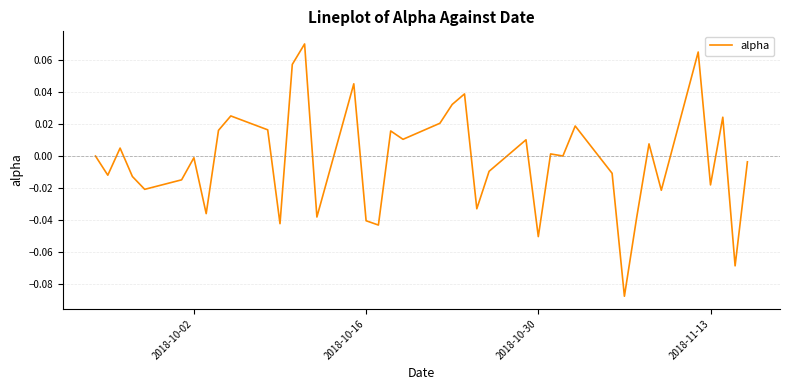

The value at 2018-10-02 is -0.0. True or false?

True